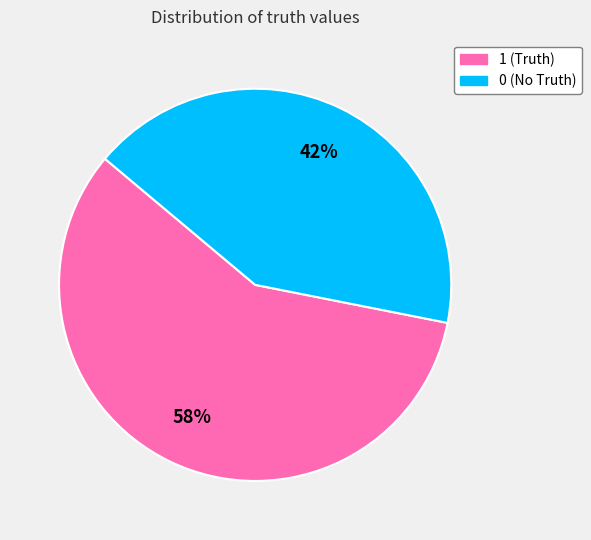

To the nearest percent, what portion does 0 represent?

42%